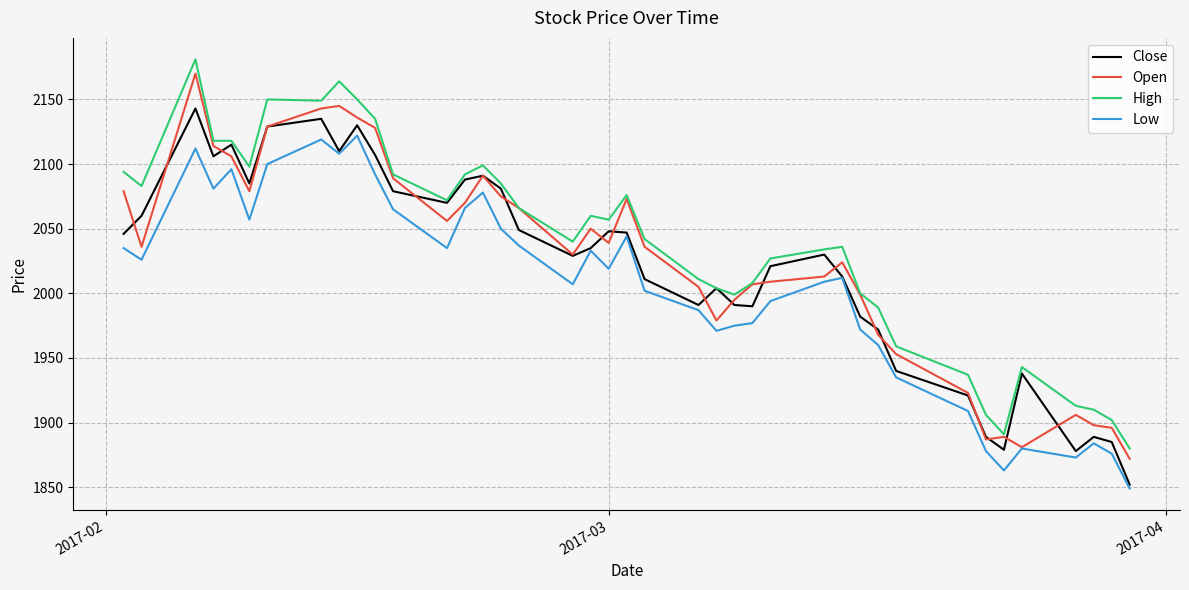

What are all the series names shown in the legend?

Close, Open, High, Low